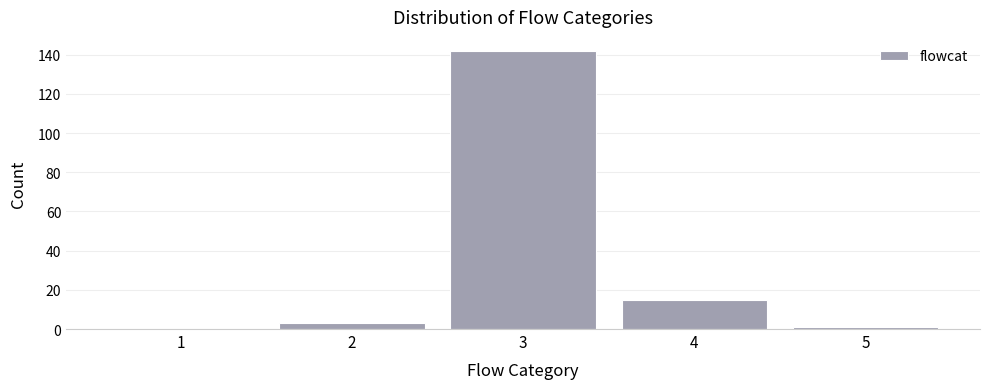

Reading left to right, what are all the values shown in this chart?

1=0	2=3	3=142	4=15	5=1